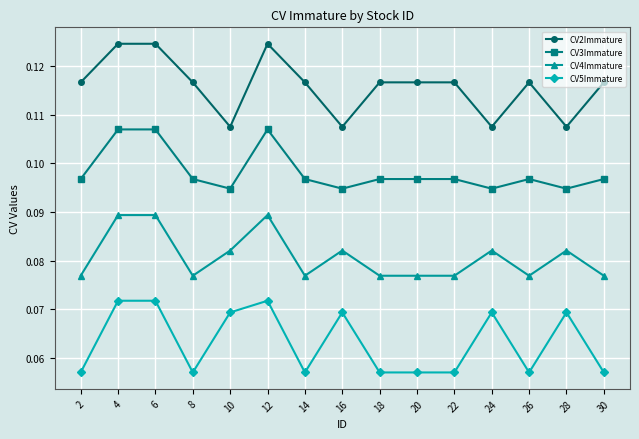

Which series has the widest spread of values?

CV2Immature